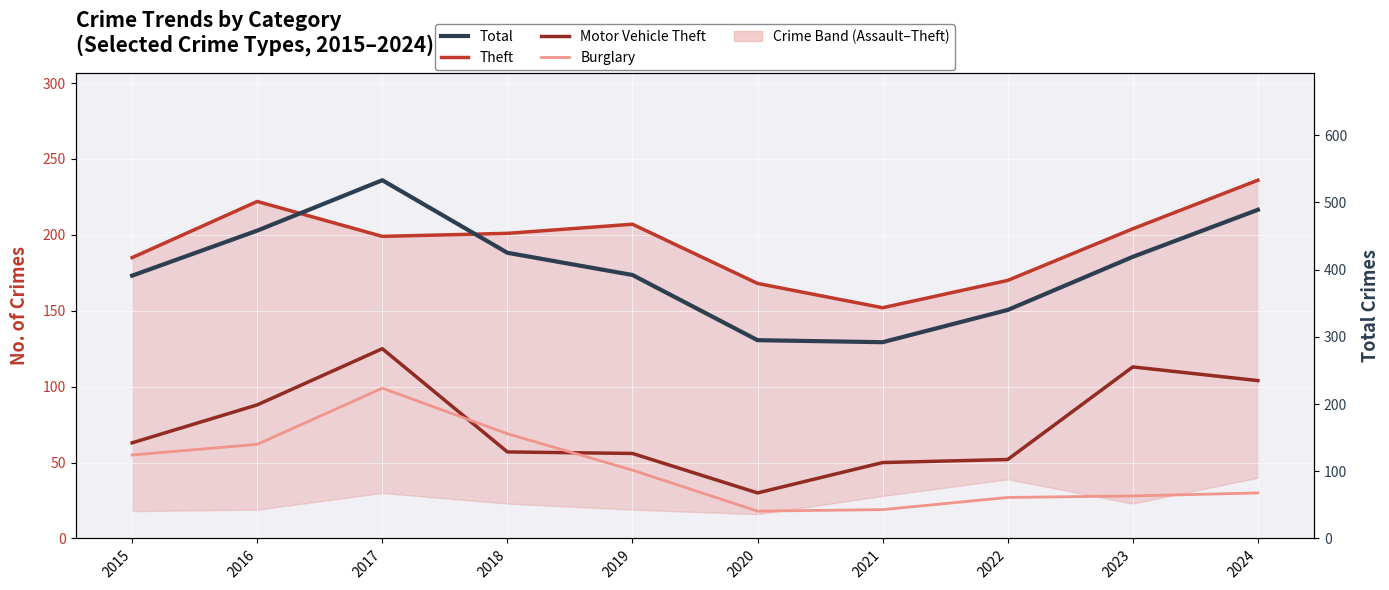

At 2018, list the series in order from smallest to largest.

Motor Vehicle Theft, Burglary, Theft, Total